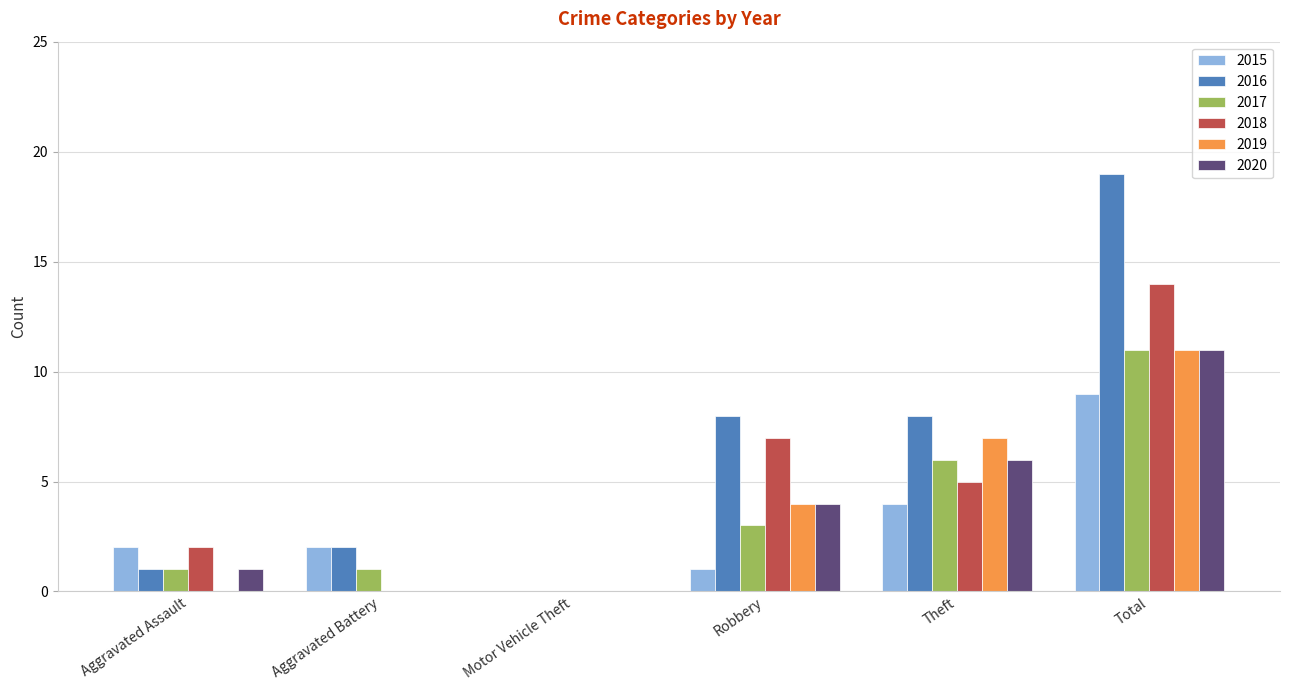

Read the 2020 value at Theft.

6